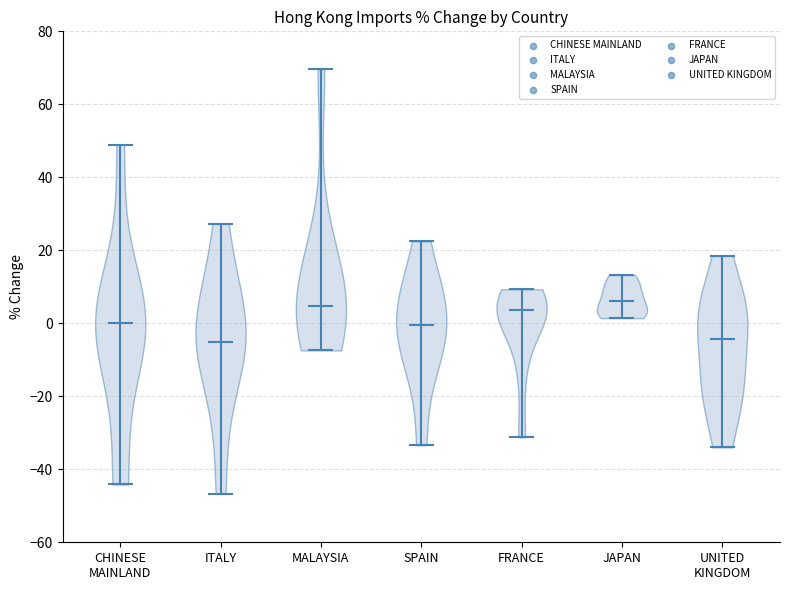

Reading left to right, read every violin against the y-axis: where its median line is, and the lowest and highest points it reaches. The values are not printed on the chart, so give them approximately, as read against the axis.

CHINESE MAINLAND: median line 0, lowest point -44, highest point 48
ITALY: median line -4, lowest point -46, highest point 28
MALAYSIA: median line 4, lowest point -8, highest point 70
SPAIN: median line 0, lowest point -34, highest point 22
FRANCE: median line 4, lowest point -32, highest point 10
JAPAN: median line 6, lowest point 2, highest point 14
UNITED KINGDOM: median line -4, lowest point -34, highest point 18